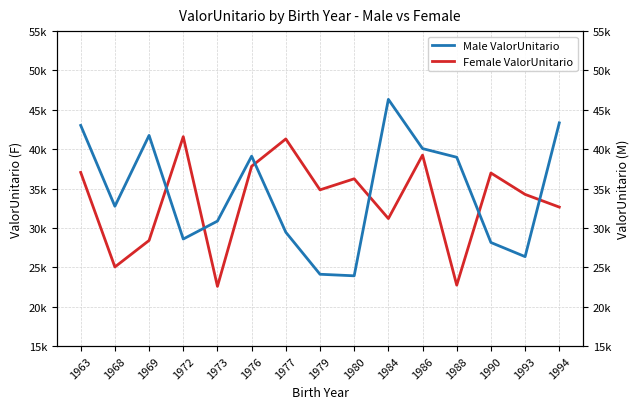

Which category has the lowest value across all series?

1973